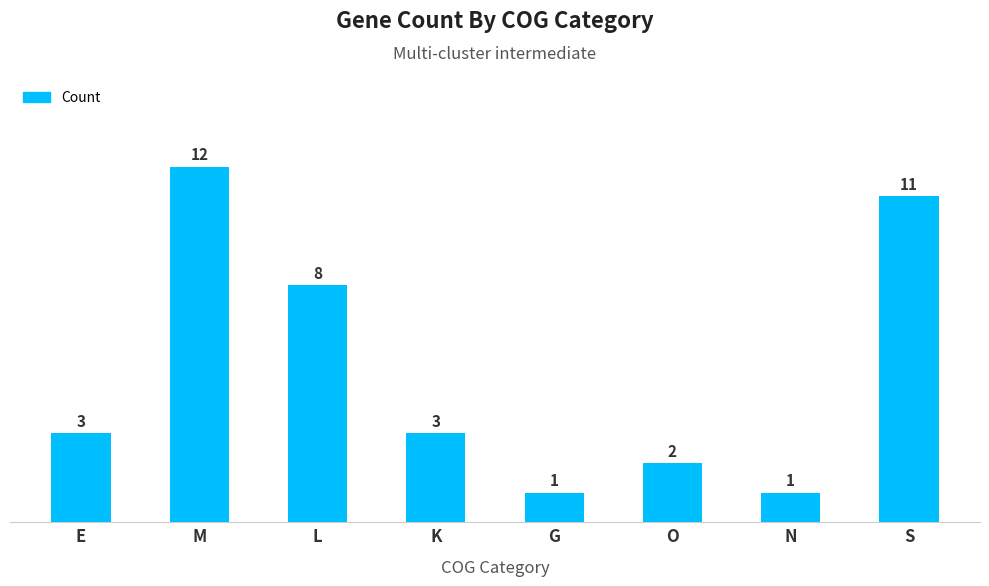

Reading left to right, transcribe all the data shown in this chart.

E=3	M=12	L=8	K=3	G=1	O=2	N=1	S=11